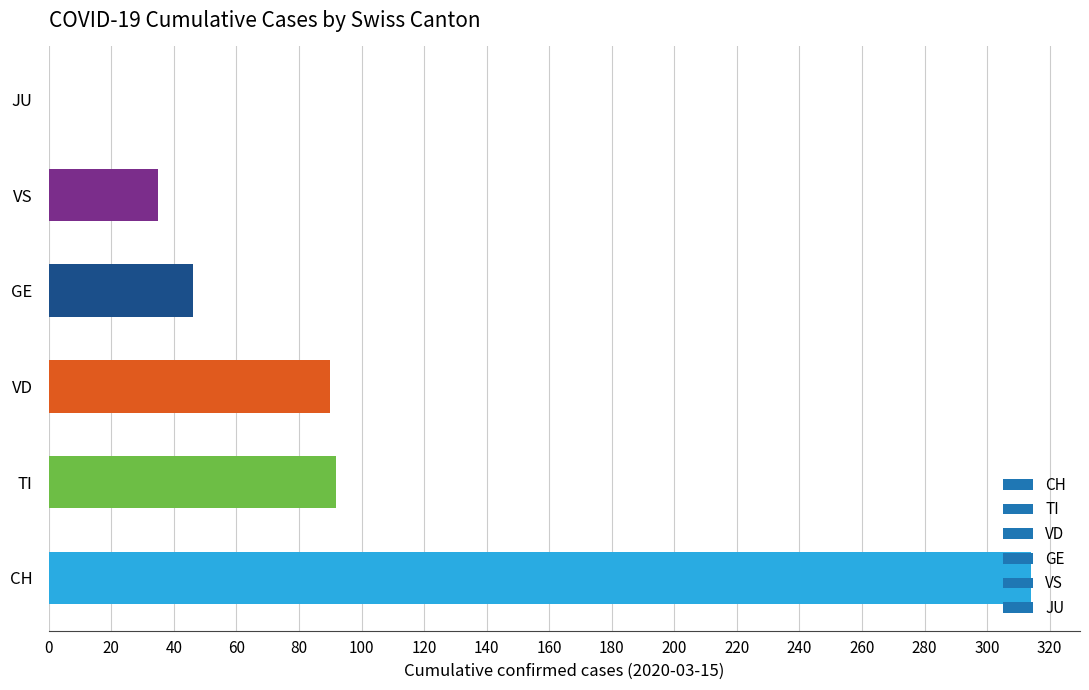

What is the sum of the values at VS and TI?

127